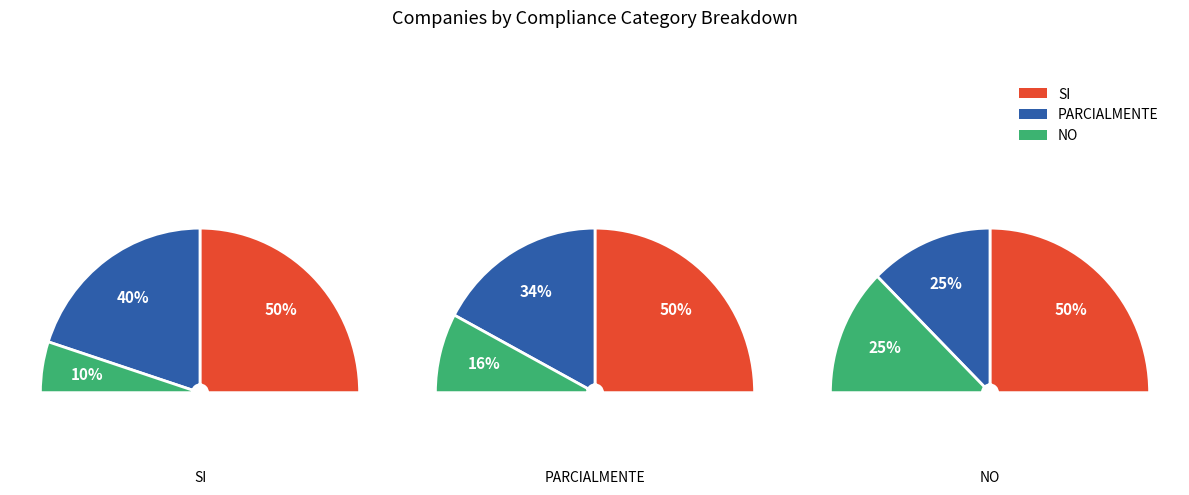

What percentage do SI and PARCIALMENTE together represent?

83.8%